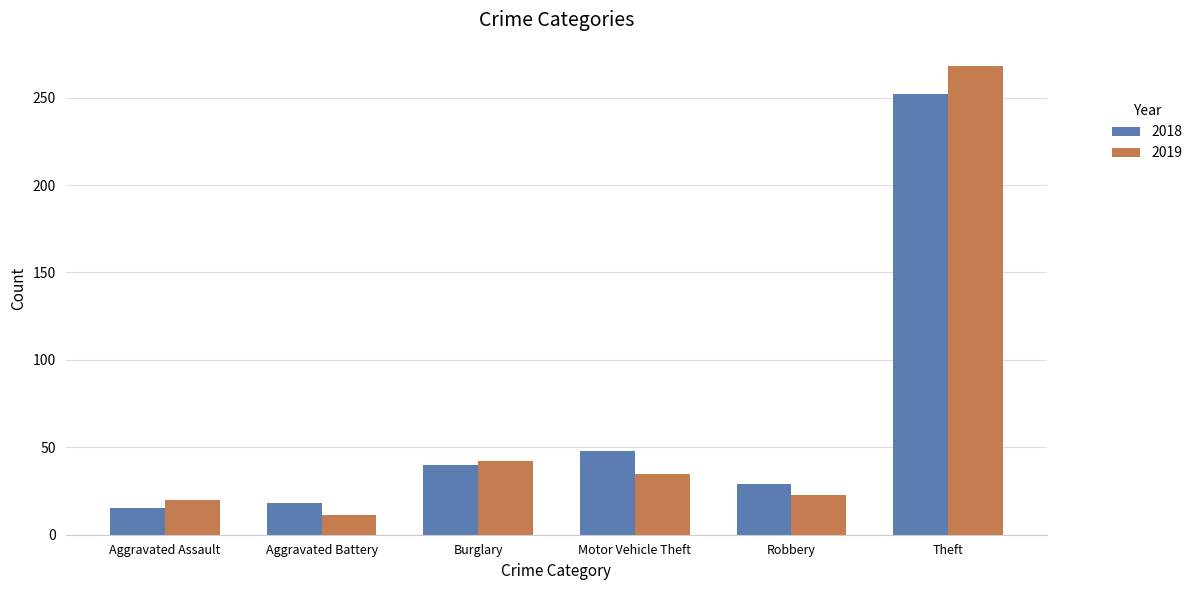

How many data points does each series have?

6